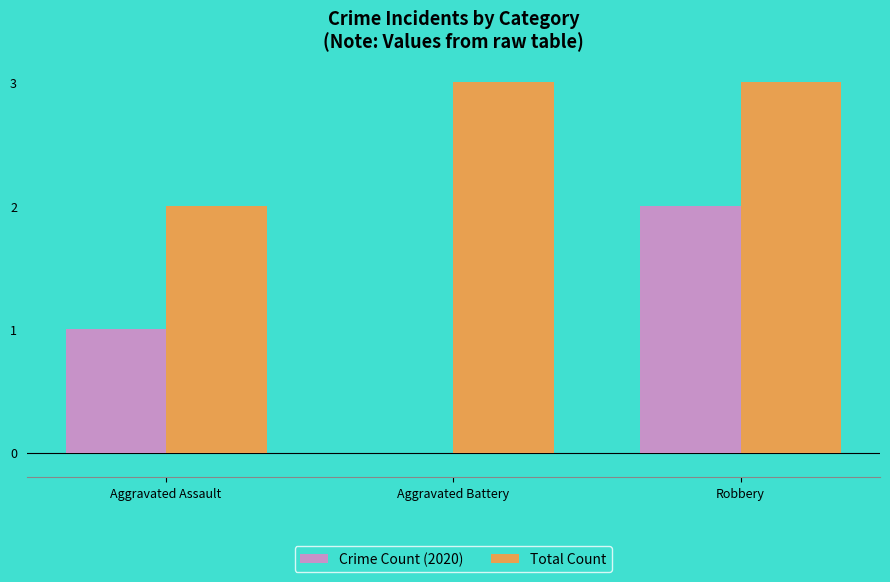

What is the sum of all Total Count values?

8